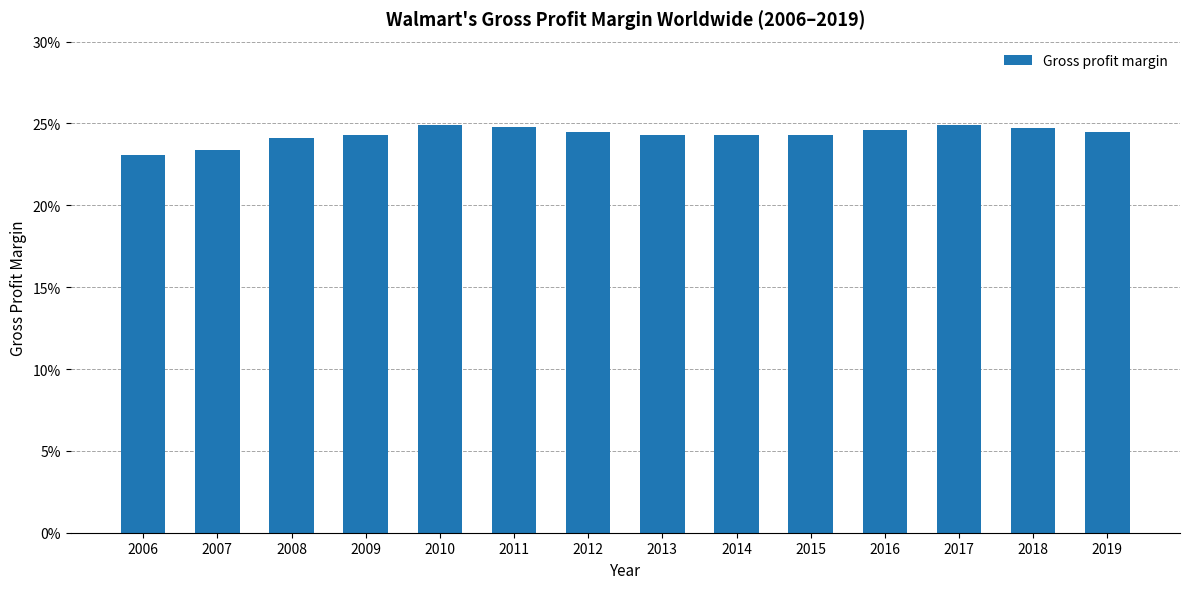

Does the chart contain any negative values?

No